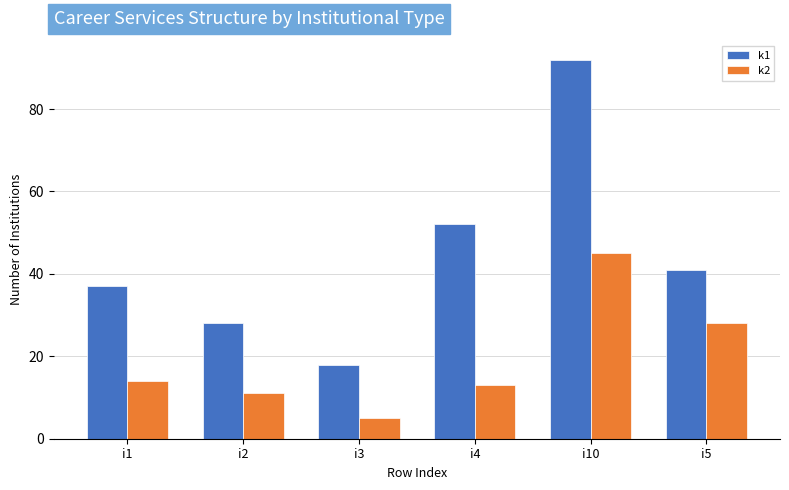

What are all the series names shown in the legend?

k1, k2